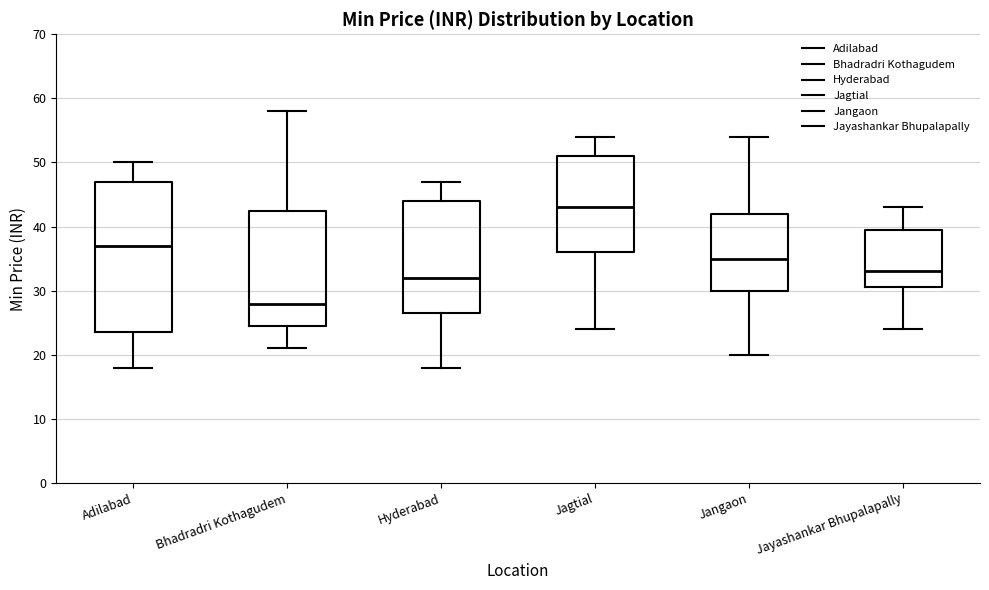

Comparing the boxes themselves (not the whiskers), which one is the tallest?

Adilabad